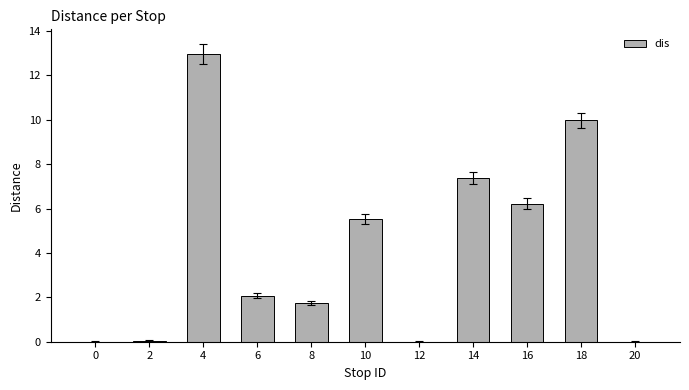

Is it true that the value at 10 is 8.2?

False